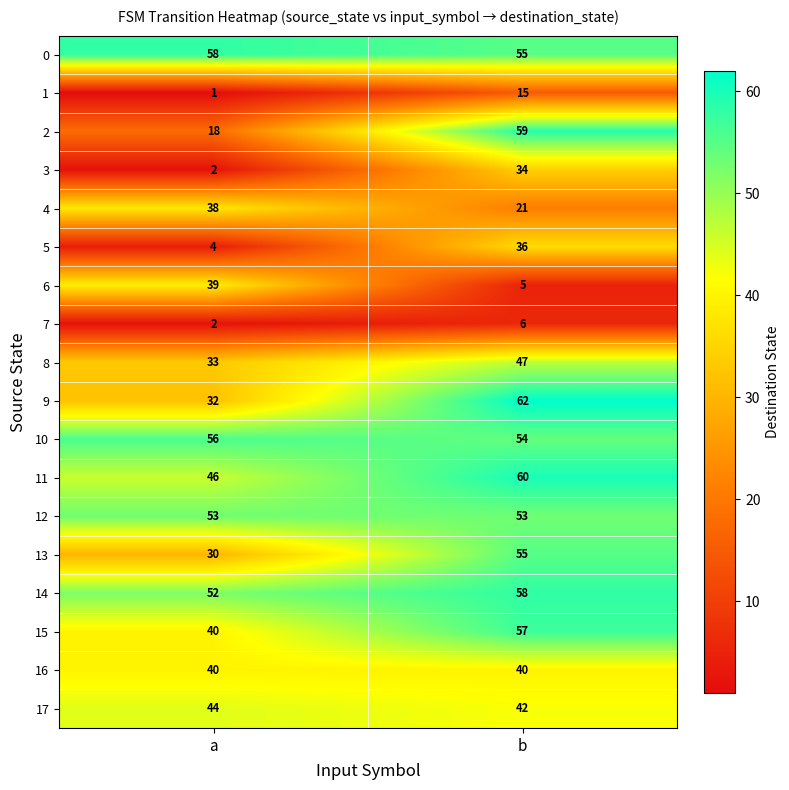

The 12 series shows 83 at a. True or false?

False